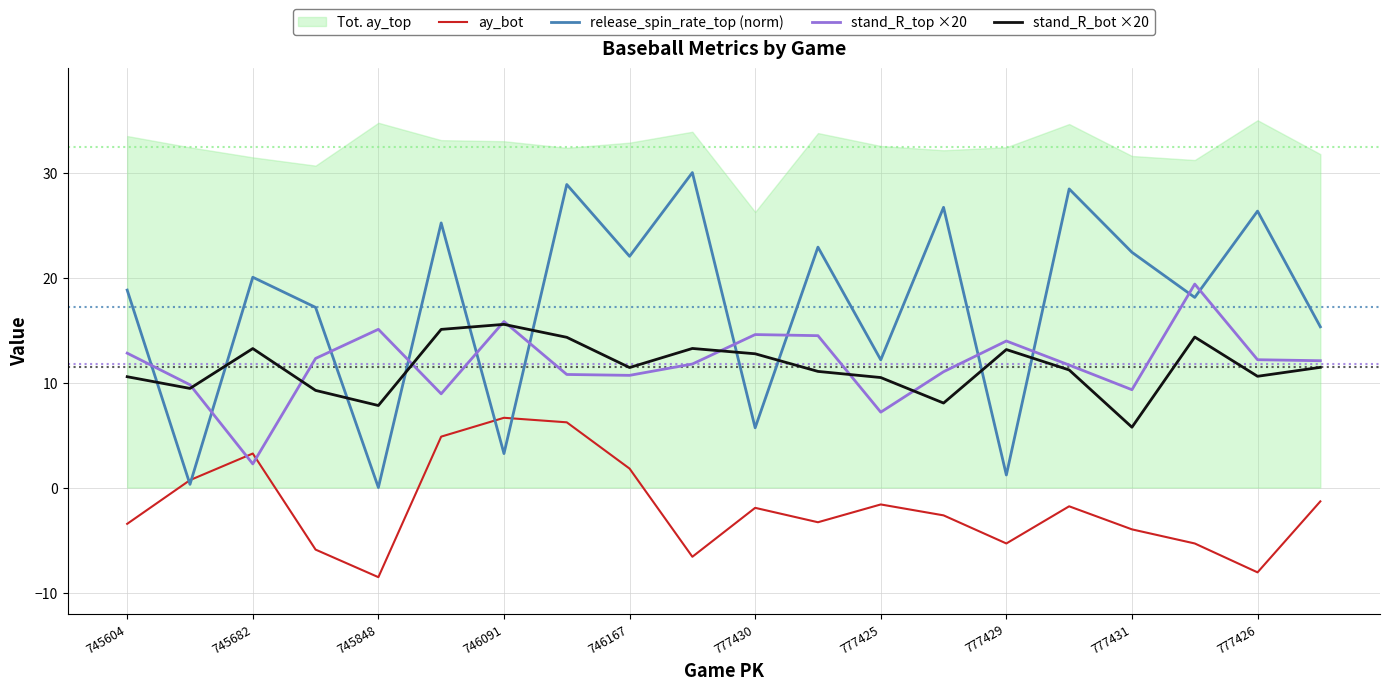

The ay_bot series shows -8.1 at 777426. True or false?

True